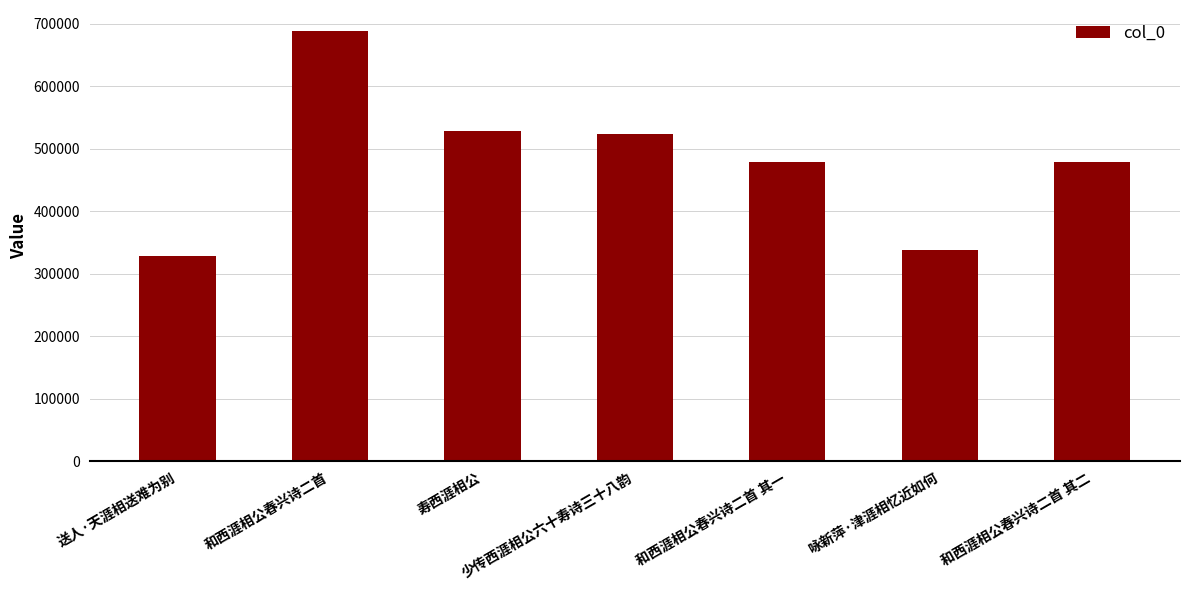

Count the number of categories in the chart.

7